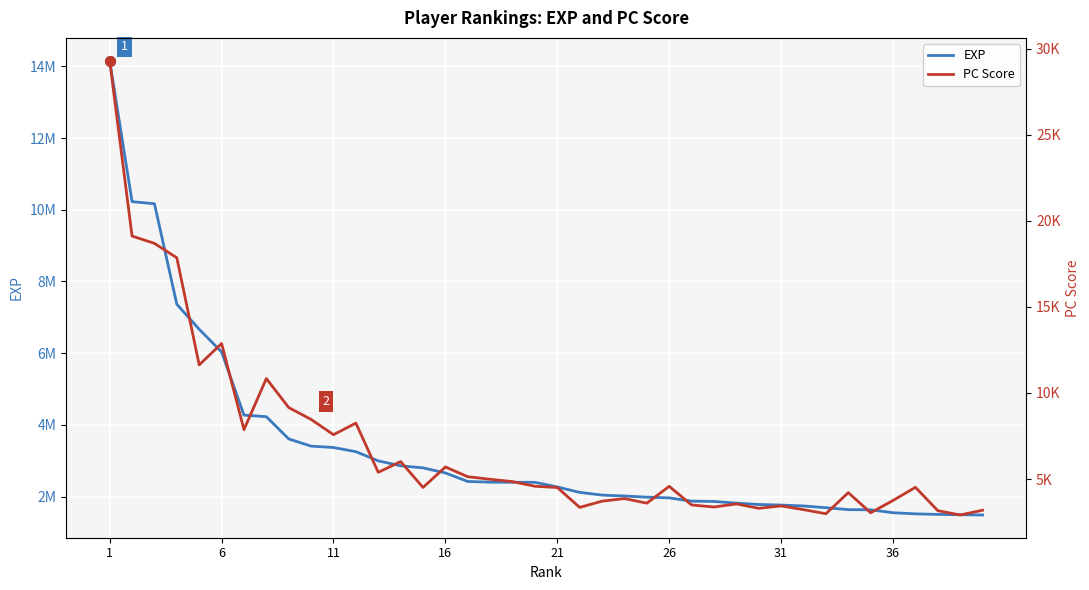

What is the label of the 27th point from the left?

26